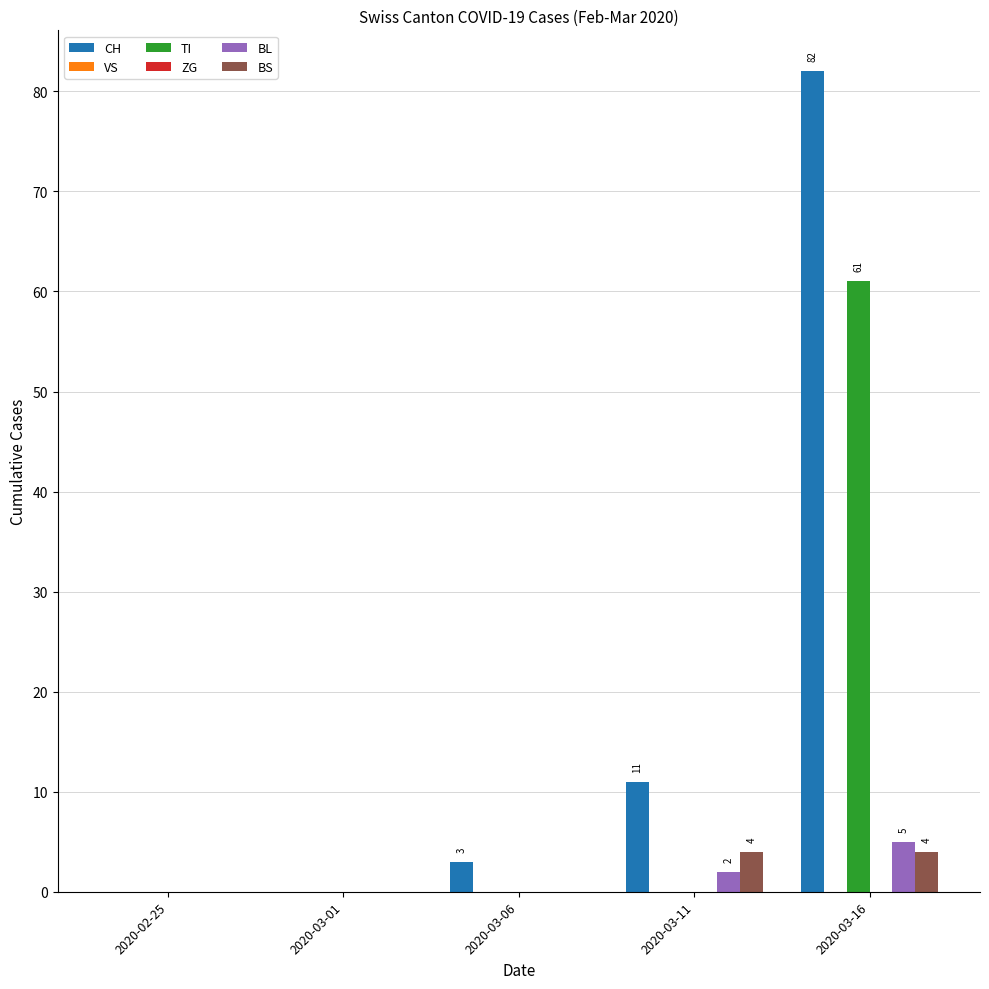

List the labels in order of BS value, largest first.

2020-03-11, 2020-03-16, 2020-02-25, 2020-03-01, 2020-03-06